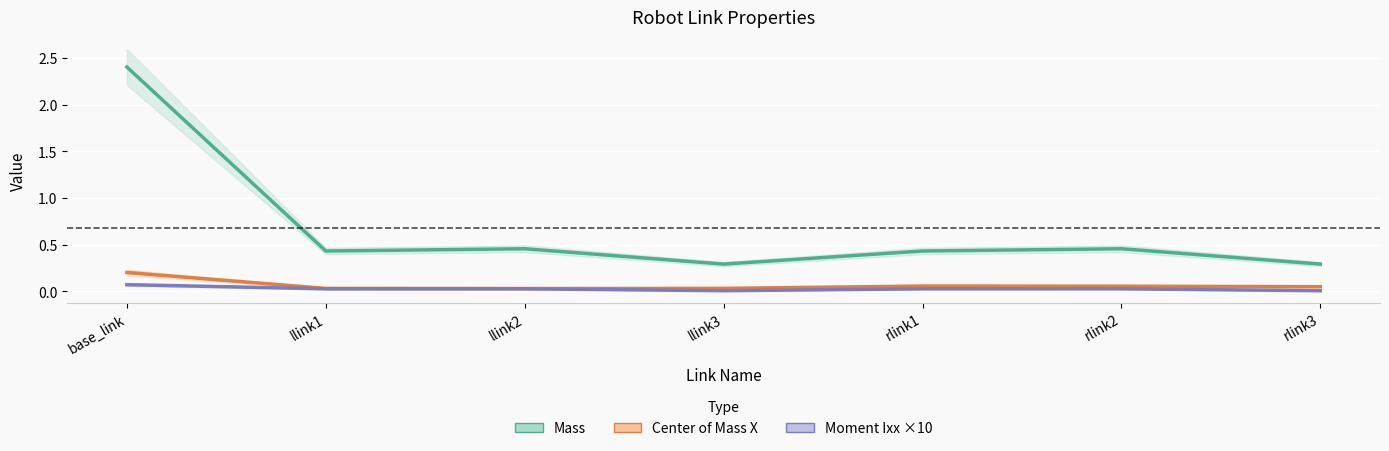

Reading left to right, transcribe all the data shown in this chart.

Mass: base_link=2.4	llink1=0.4	llink2=0.5	llink3=0.3	rlink1=0.4	rlink2=0.5	rlink3=0.3
Center of Mass X: base_link=0.2	llink1=0.0	llink2=0.0	llink3=0.0	rlink1=0.1	rlink2=0.1	rlink3=0.0
Moment Ixx ×10: base_link=0.1	llink1=0.0	llink2=0.0	llink3=0.0	rlink1=0.0	rlink2=0.0	rlink3=0.0